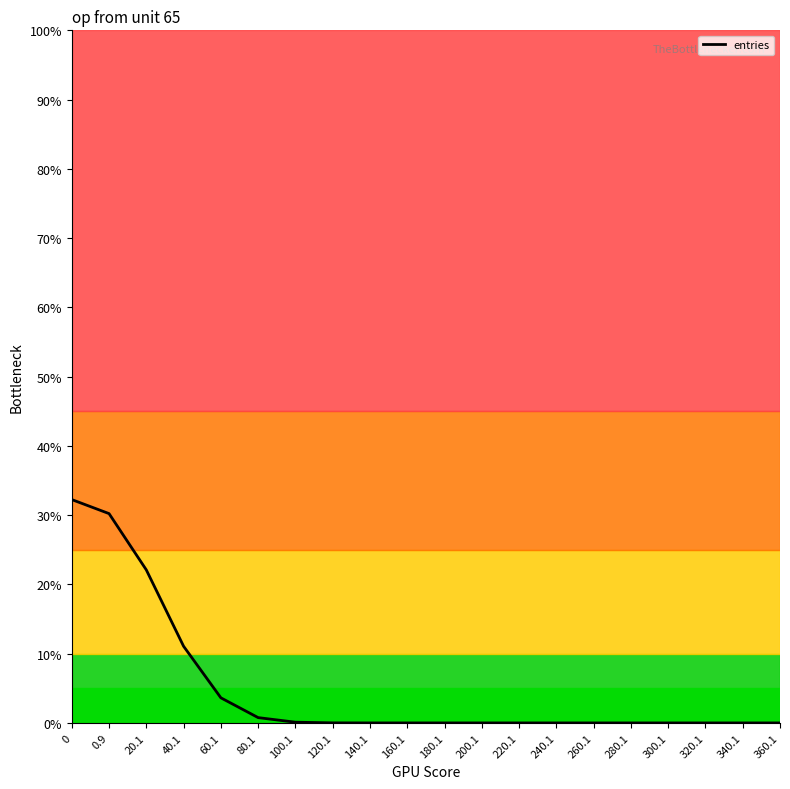

True or false: there are more than 1 points higher than both neighbors.

False